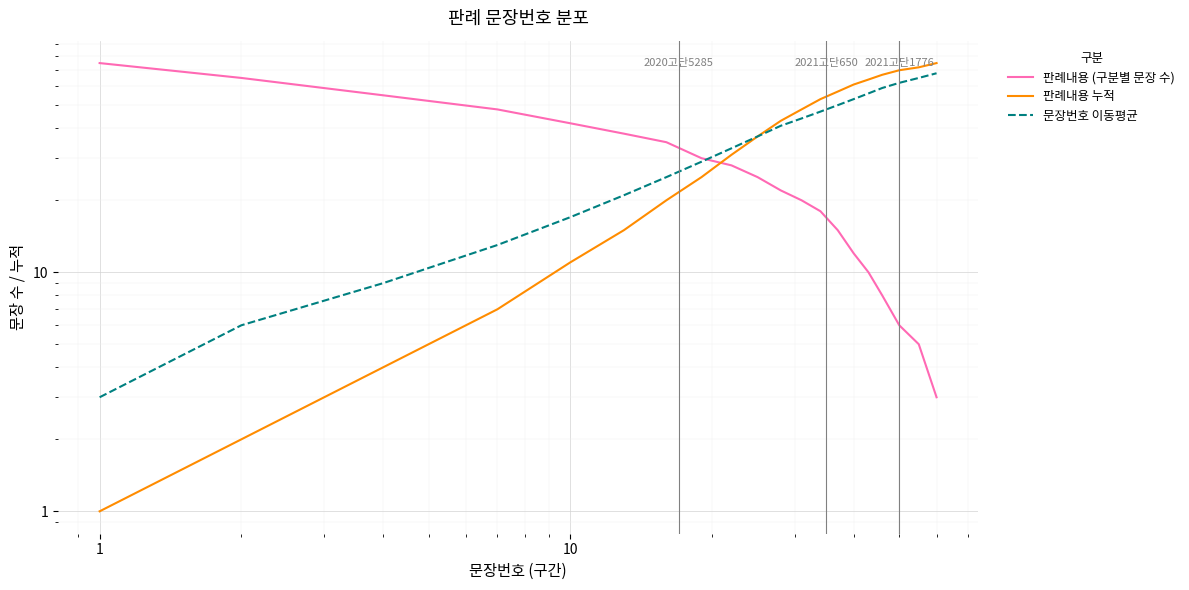

What are all the series names shown in the legend?

판례내용 (구분별 문장 수), 판례내용 누적, 문장번호 이동평균